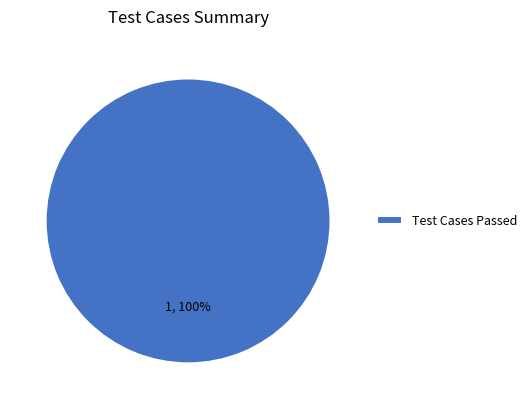

The Test Cases Passed slice represents 93% of the pie. True or false?

False